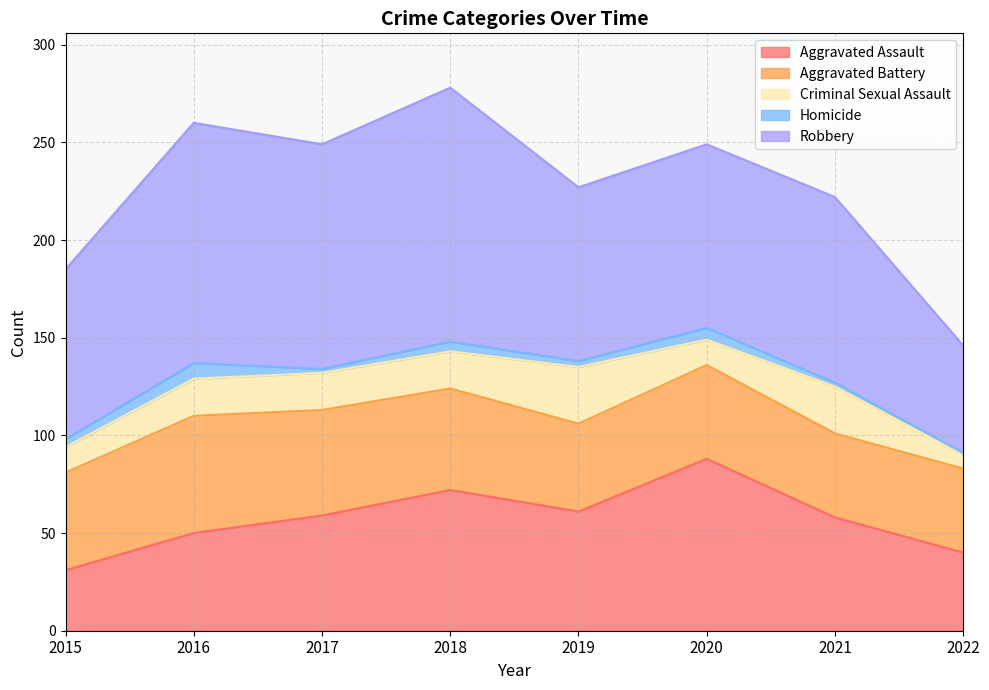

What is the value of the Aggravated Battery point at the 1st from the left?

50